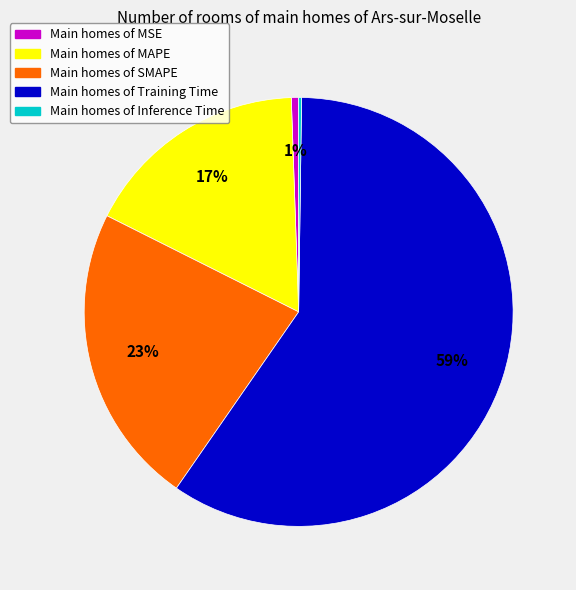

Does any single category account for the majority?

Yes